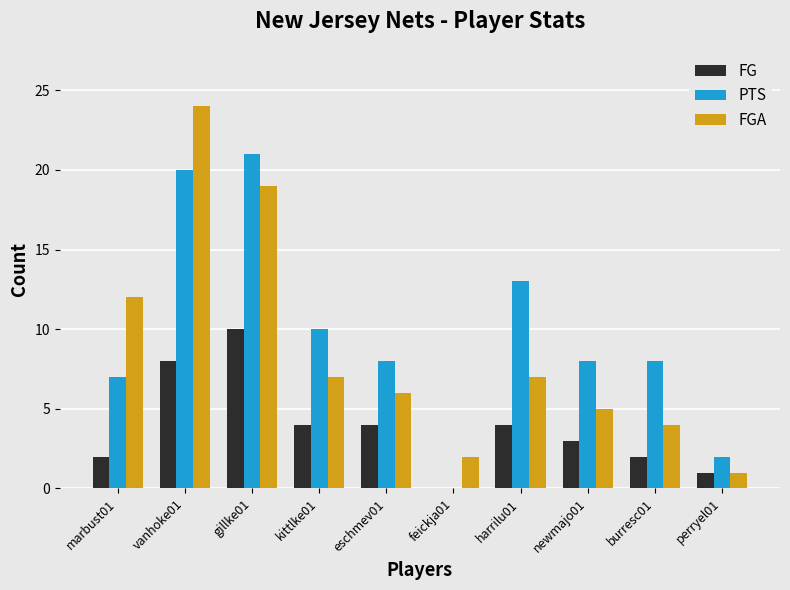

What are all the series names shown in the legend?

FG, PTS, FGA